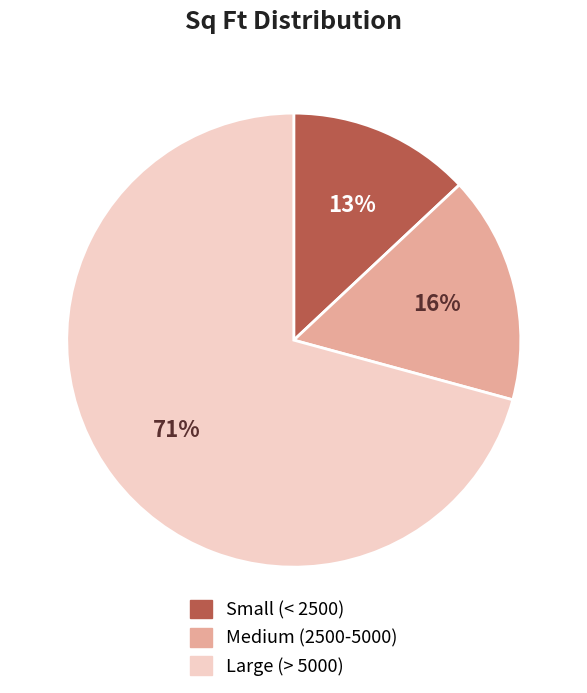

To the nearest percent, what portion does Medium (2500-5000) represent?

16%